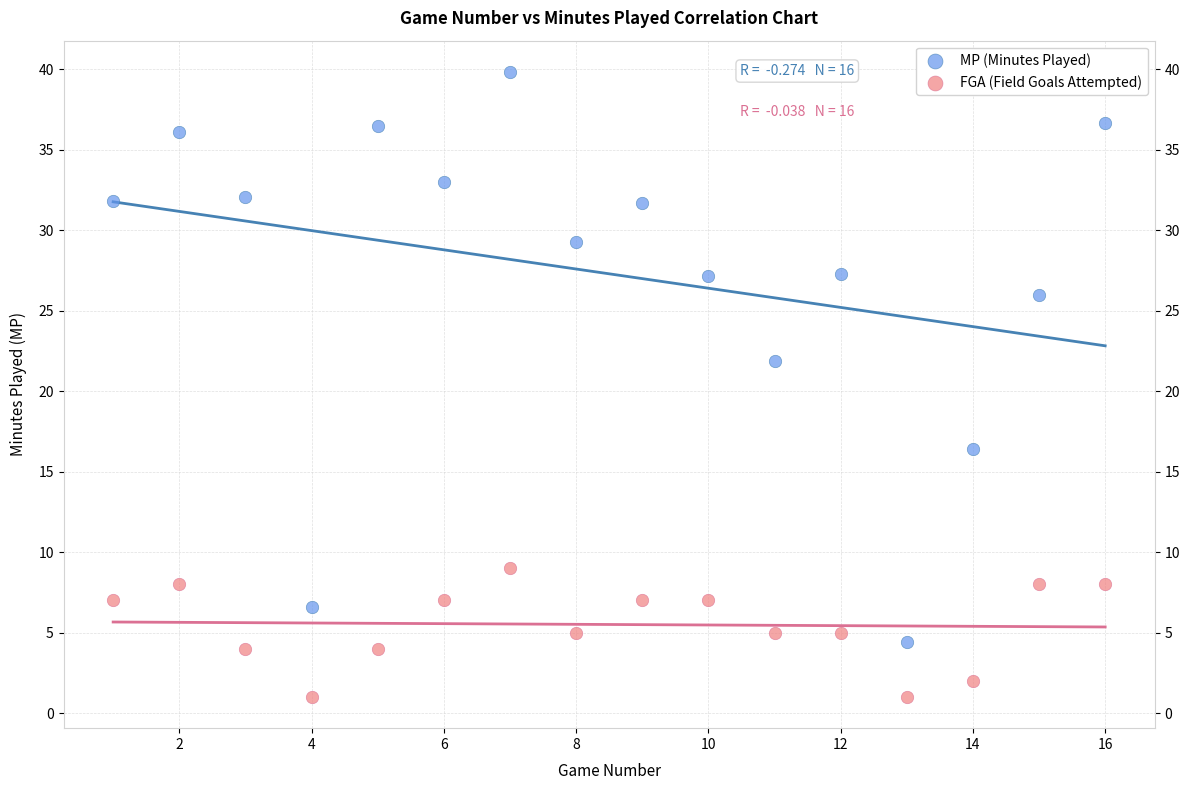

What are all the series names shown in the legend?

MP (Minutes Played), FGA (Field Goals Attempted)